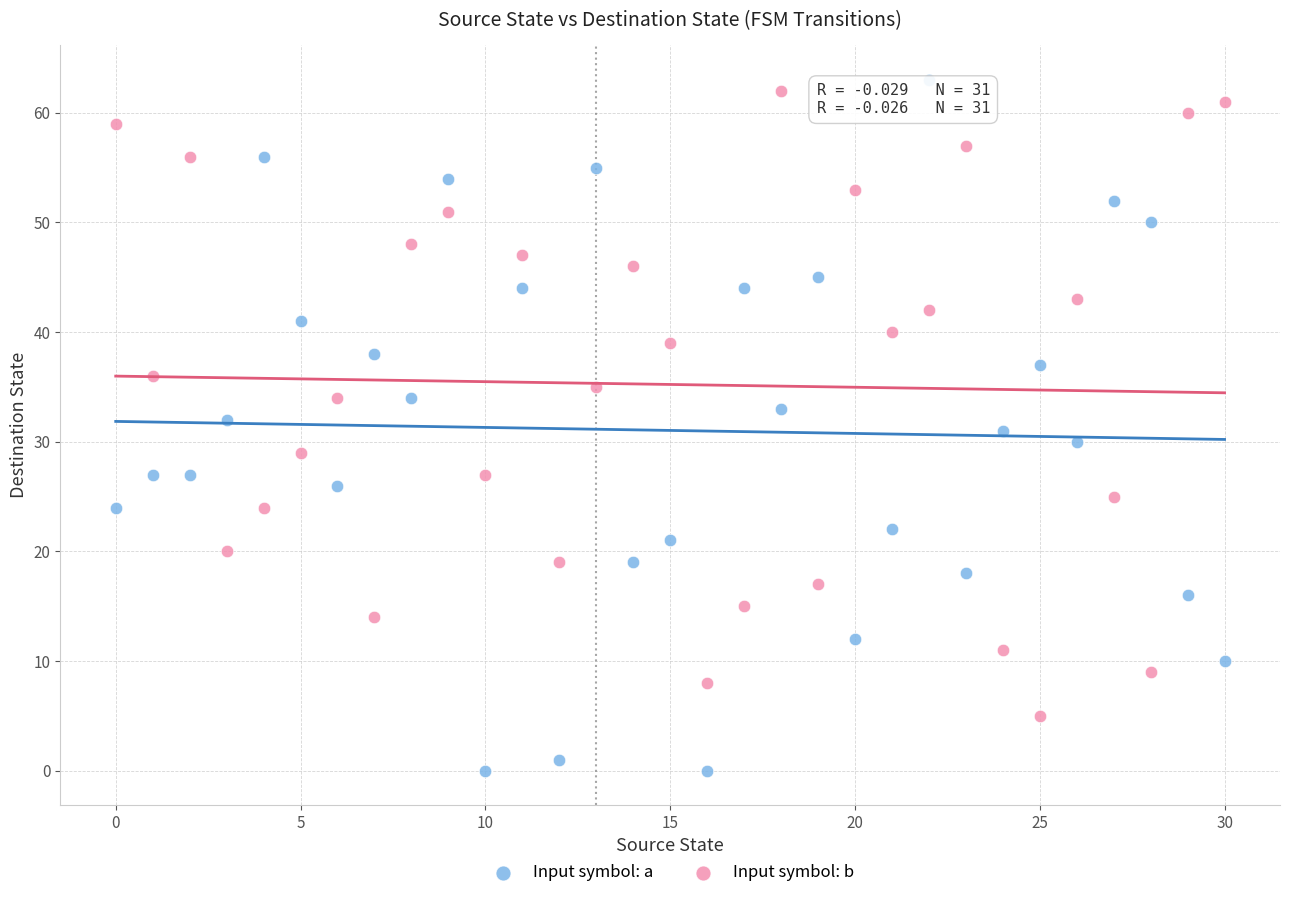

Which series contains the lowest Y value?

Input symbol: a